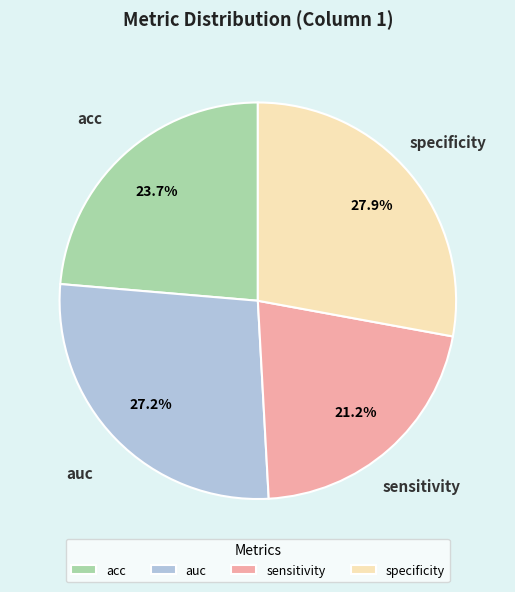

To the nearest percent, what is the average slice percentage?

25%